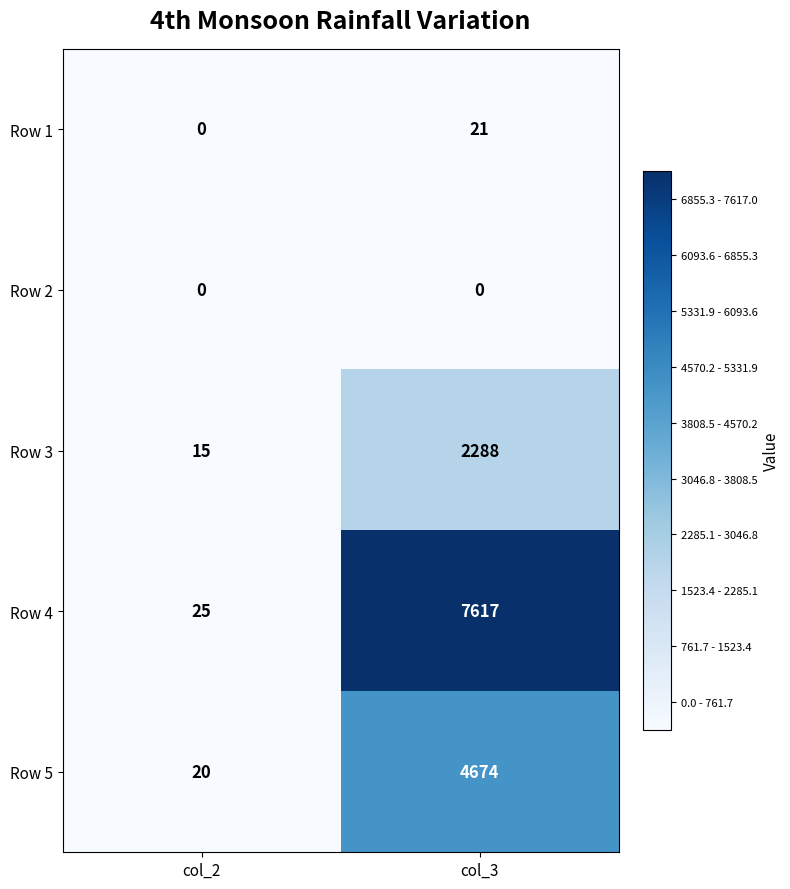

Rank the series by their maximum value, from lowest to highest.

Row 2, Row 1, Row 3, Row 5, Row 4